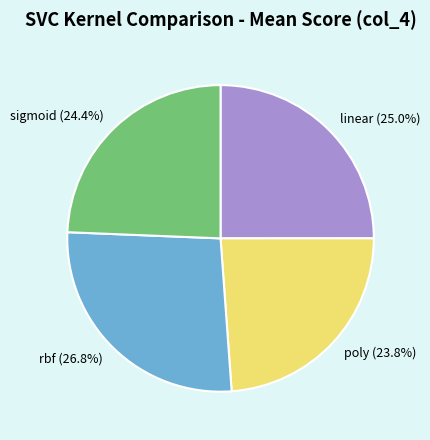

Which category has the biggest portion of the pie?

rbf